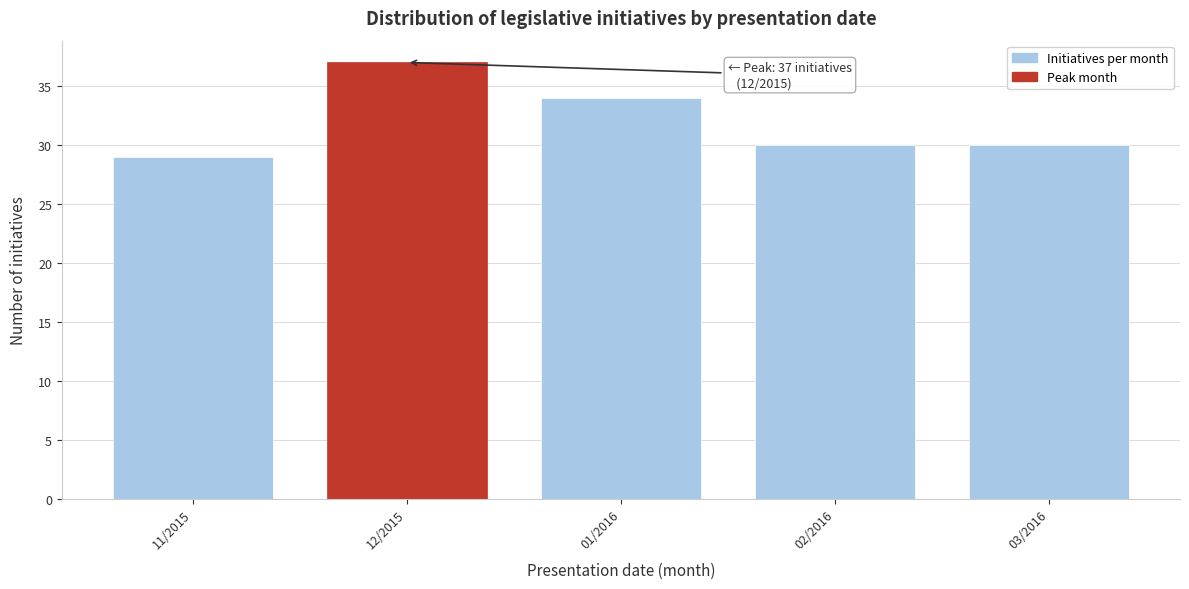

Reading right to left, list all the values displayed in this chart.

30	30	34	37	29